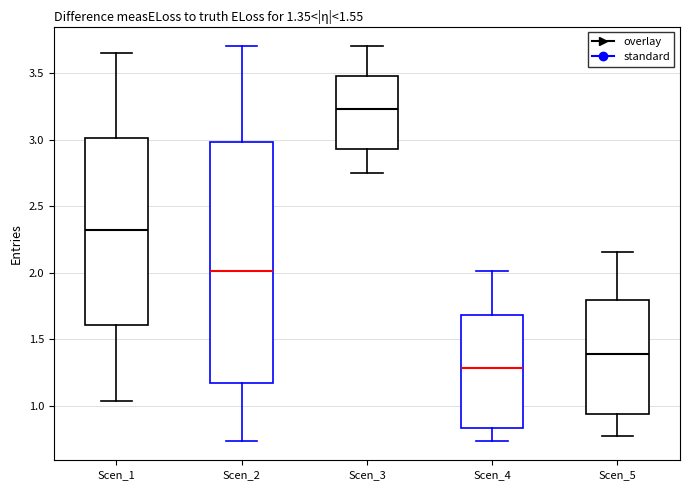

Which box is the tallest, from its lower edge to its upper edge?

Scen_2